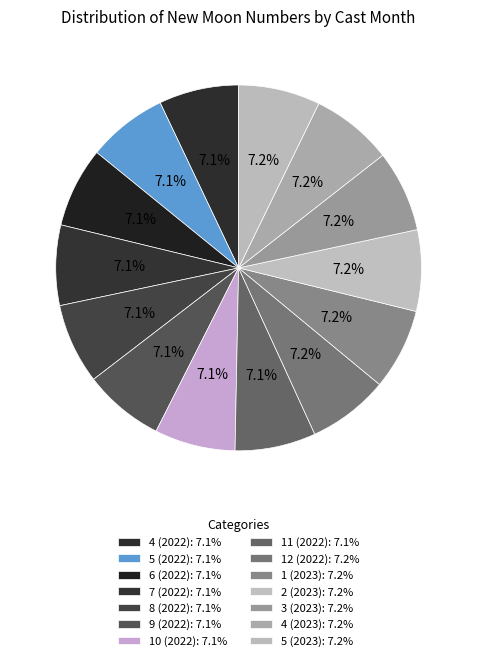

What percentage is the 5 (2022) slice, to the nearest percent?

7%